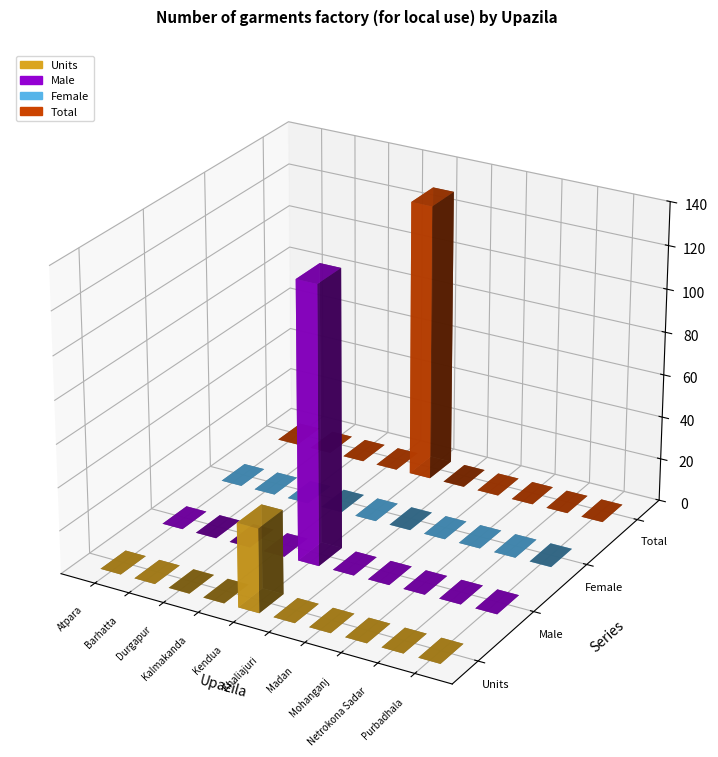

What is the maximum value for Units?

39